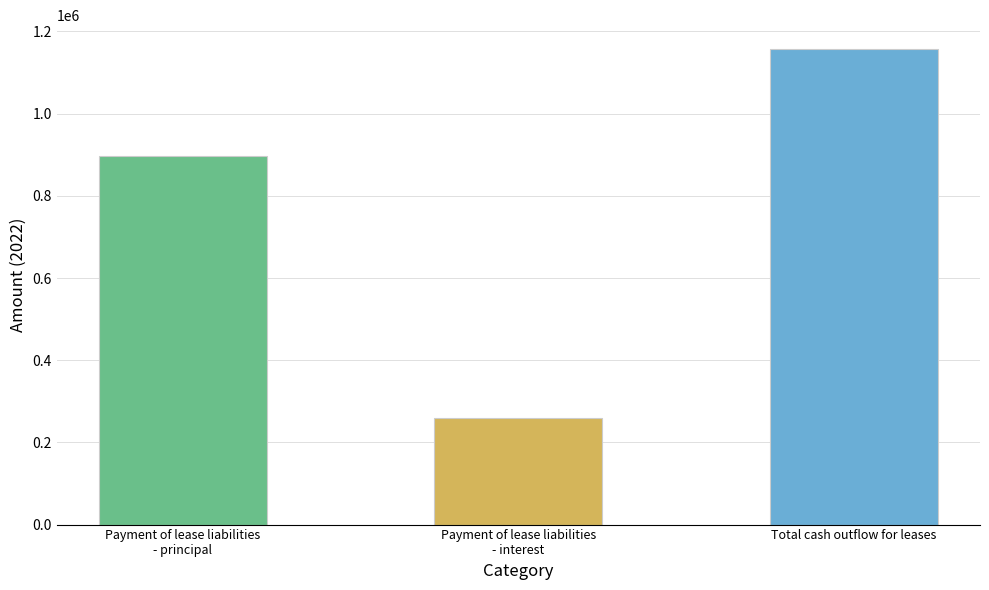

Are the bars horizontal?

No